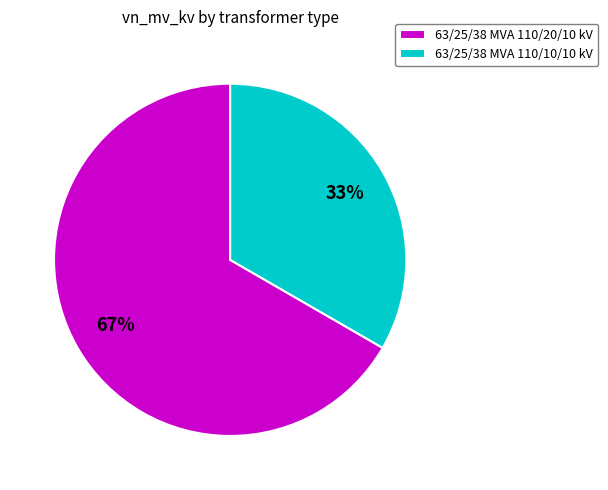

Count the number of slices in the pie.

2